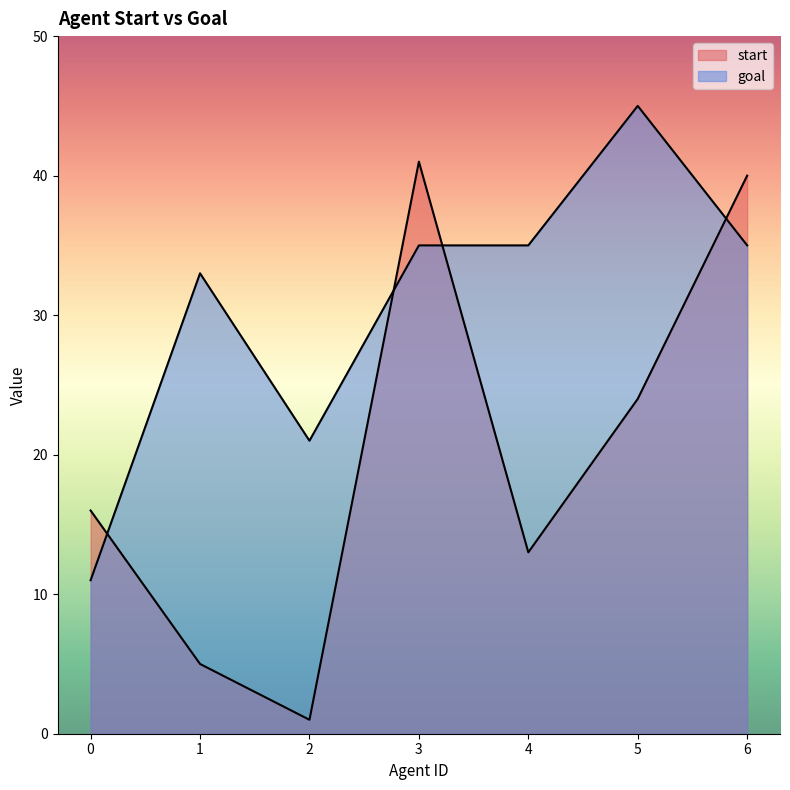

List the series in order of their peak value, highest first.

goal, start